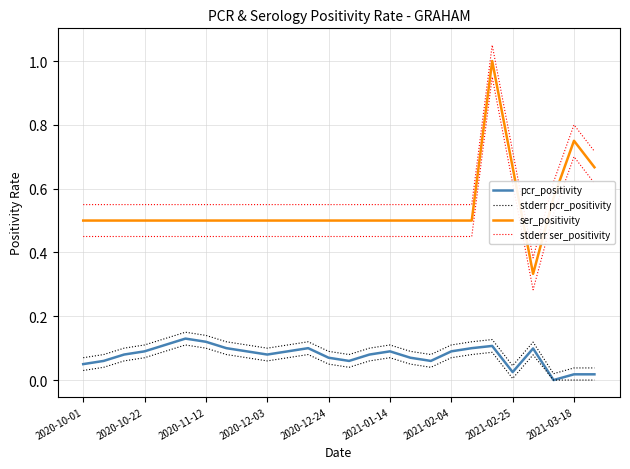

True or false: ser_positivity has more than 0 points higher than both neighbors.

True